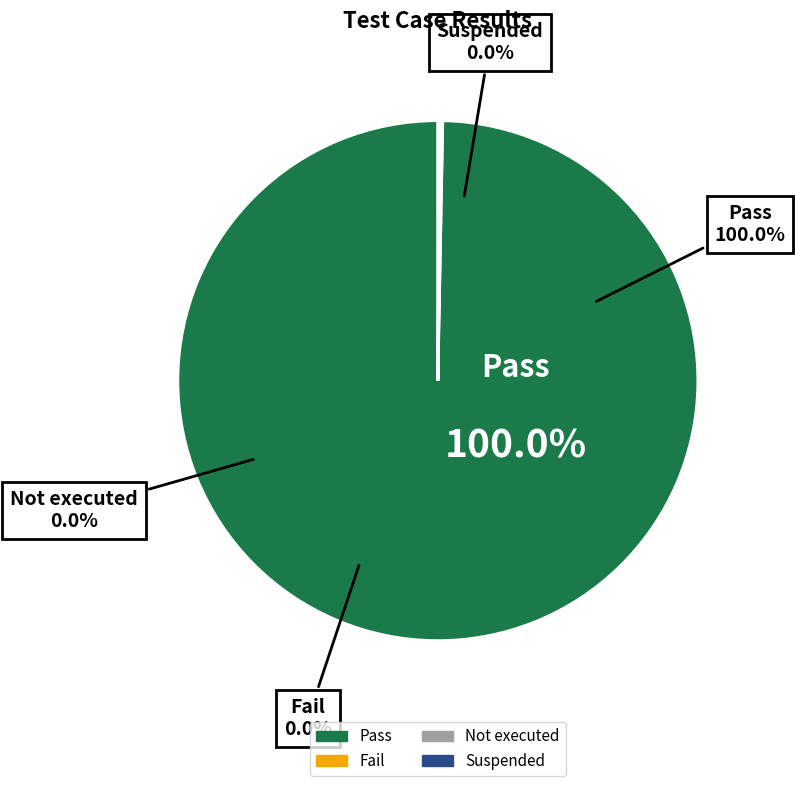

Is it true that Fail is 1% of the pie?

False